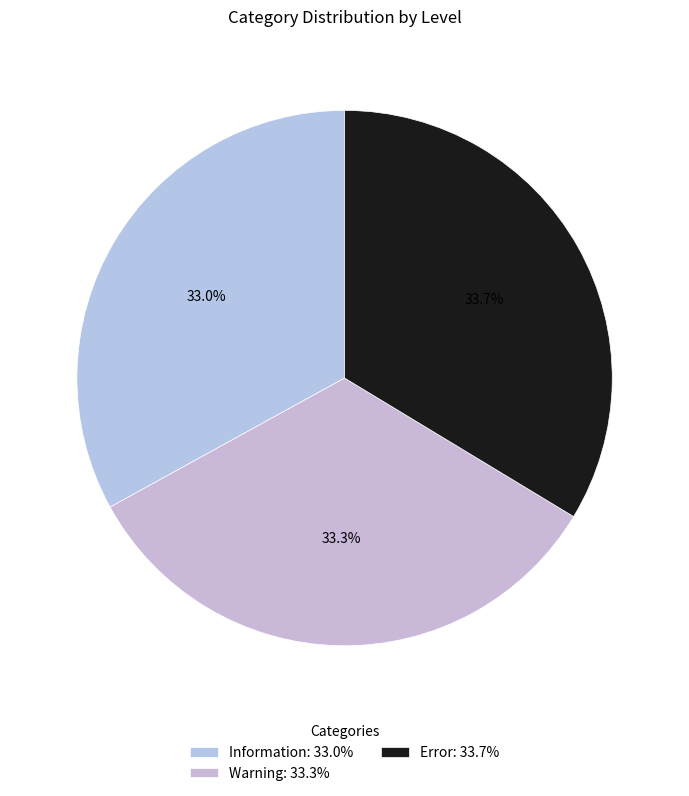

Is there any slice that represents more than half of the pie?

No